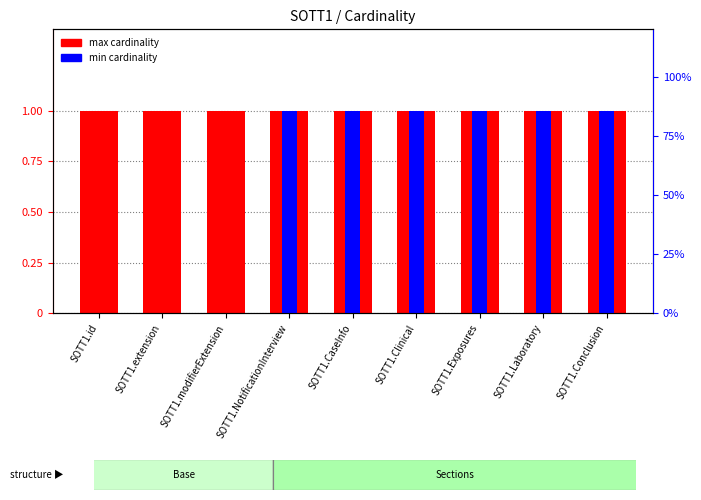

What value does the max cardinality series have at SOTT1.CaseInfo?

1